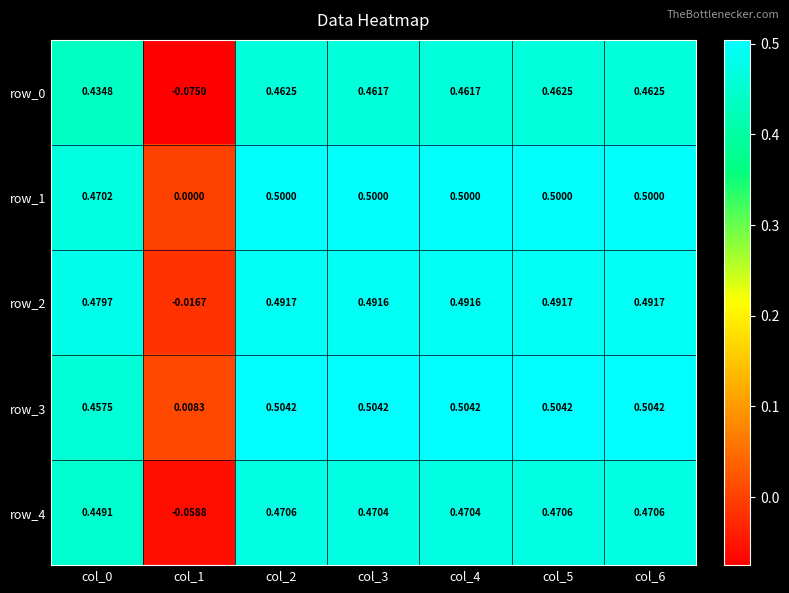

Is the value of row_3 at col_4 greater than the value of row_1 at col_6?

Yes